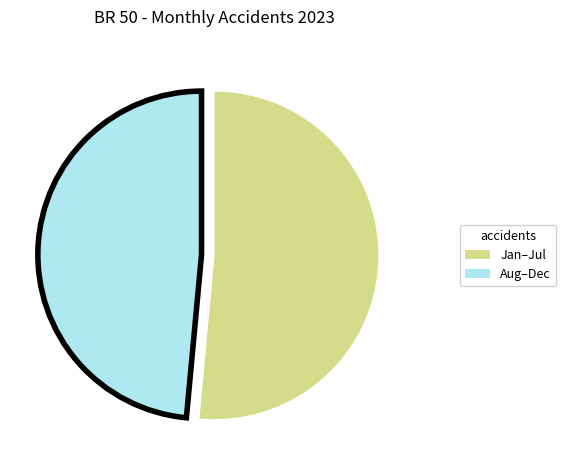

Is there a majority slice in this chart?

Yes